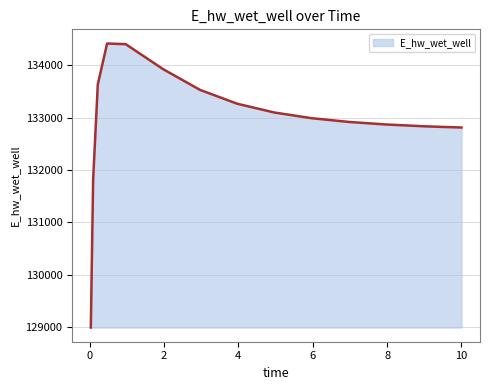

What is the difference between the maximum and minimum values?

5426.8